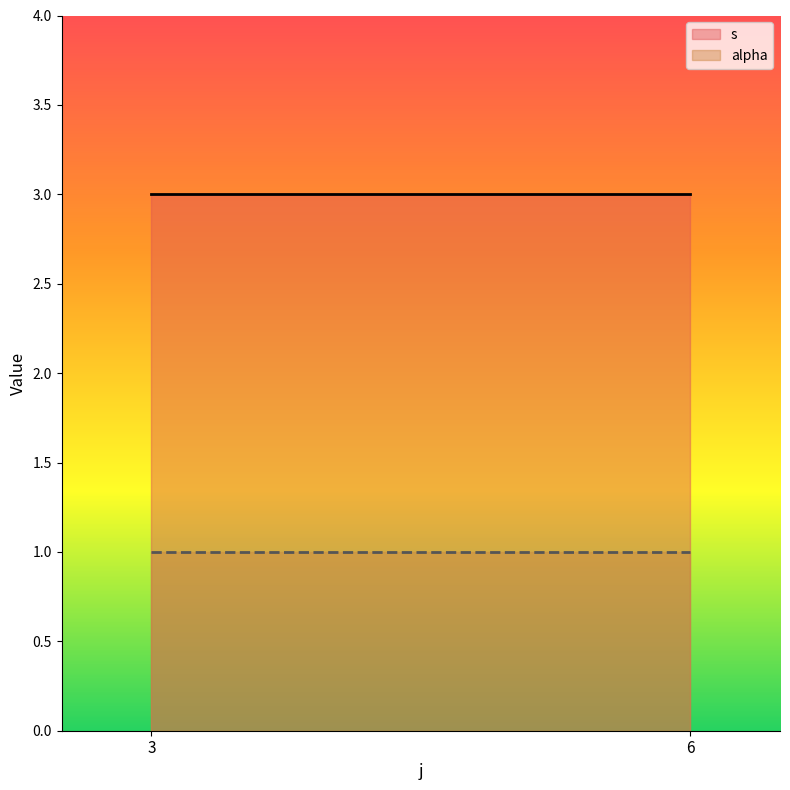

The value of alpha at 6 is 2. True or false?

False